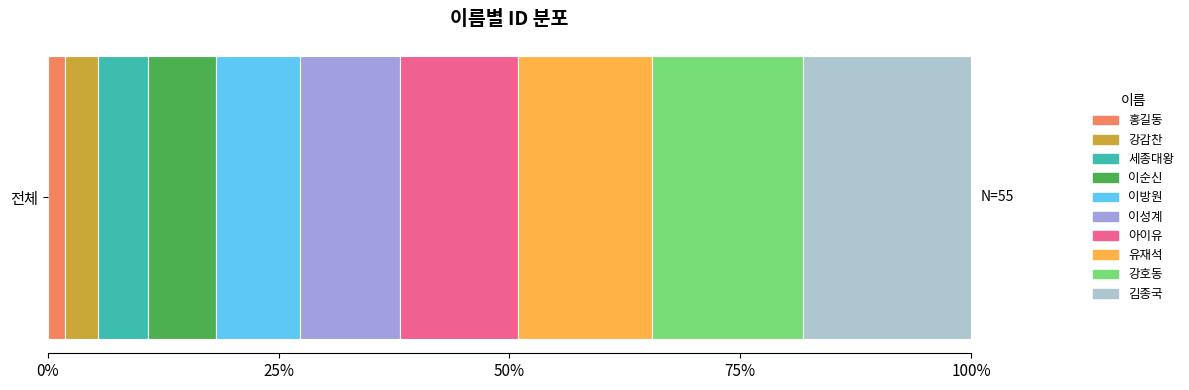

What are all the series names shown in the legend?

홍길동, 강감찬, 세종대왕, 이순신, 이방원, 이성계, 아이유, 유재석, 강호동, 김종국